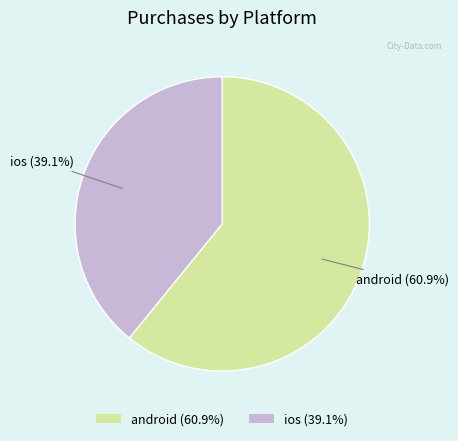

How many slices are in this pie chart?

2